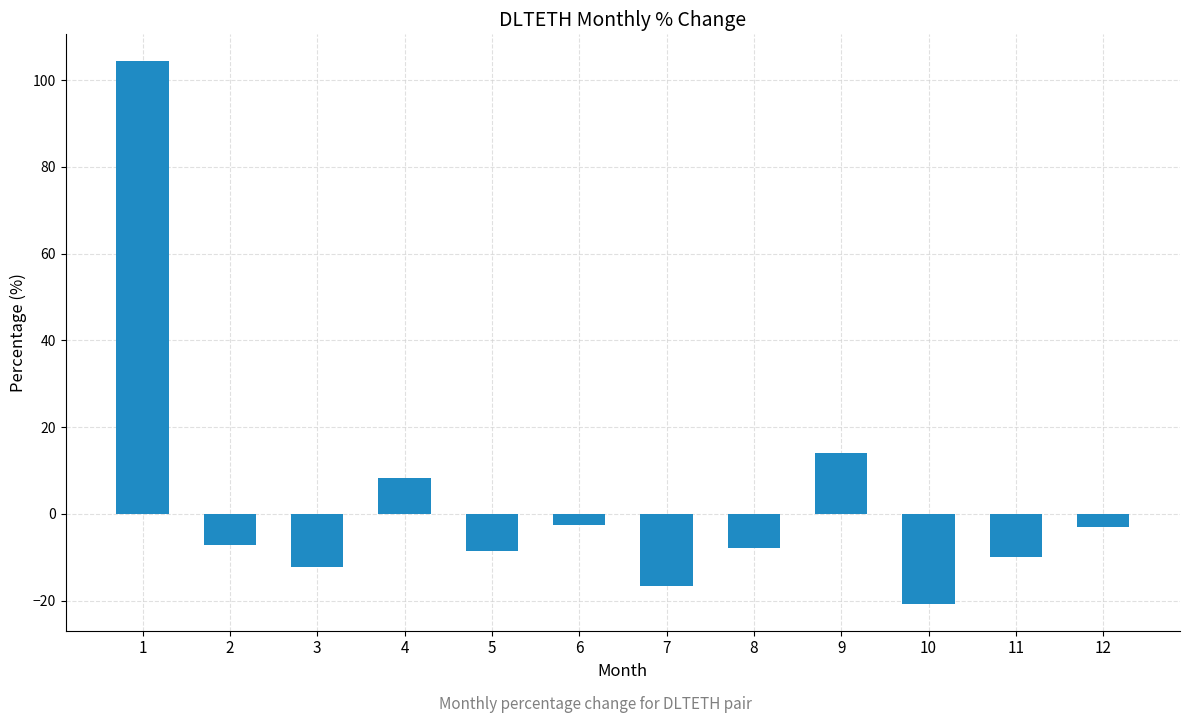

How many data points does each series have?

12